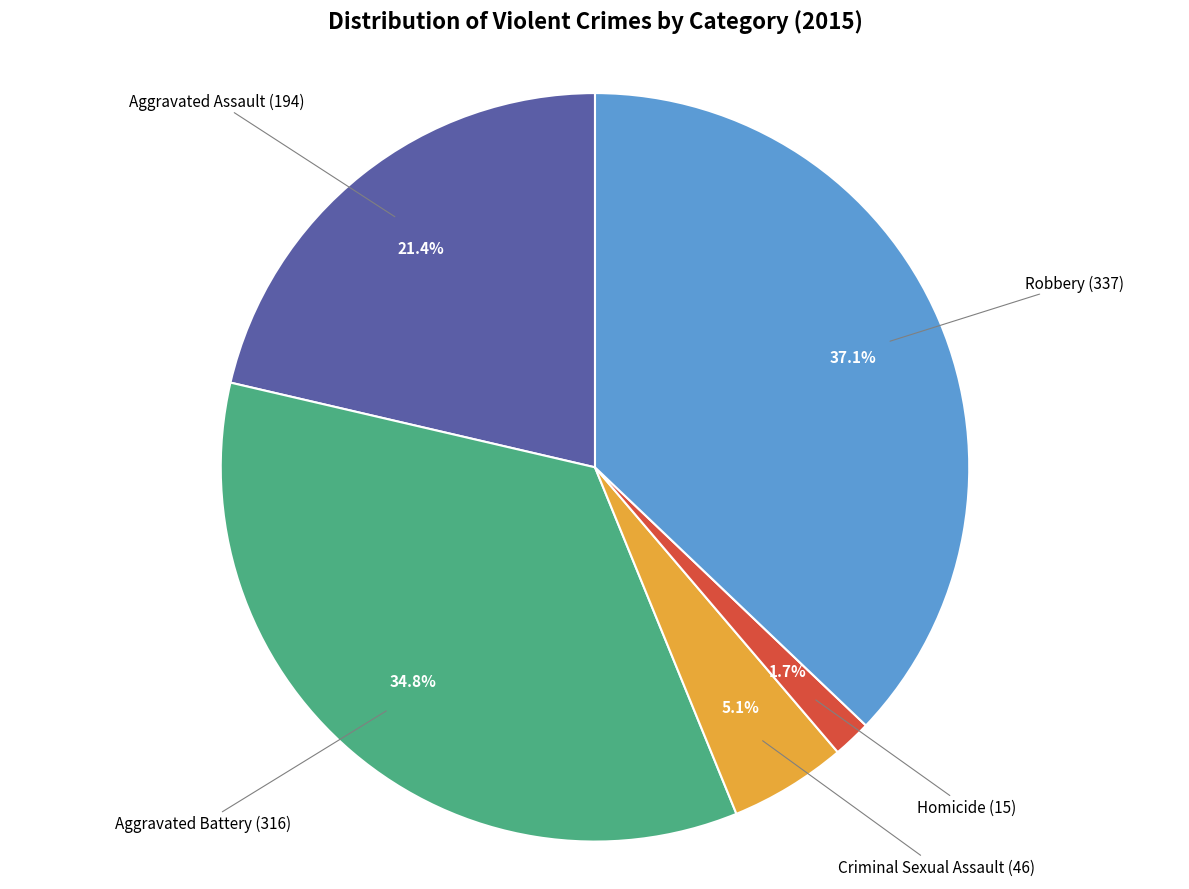

What is the smallest slice in the pie chart?

Homicide